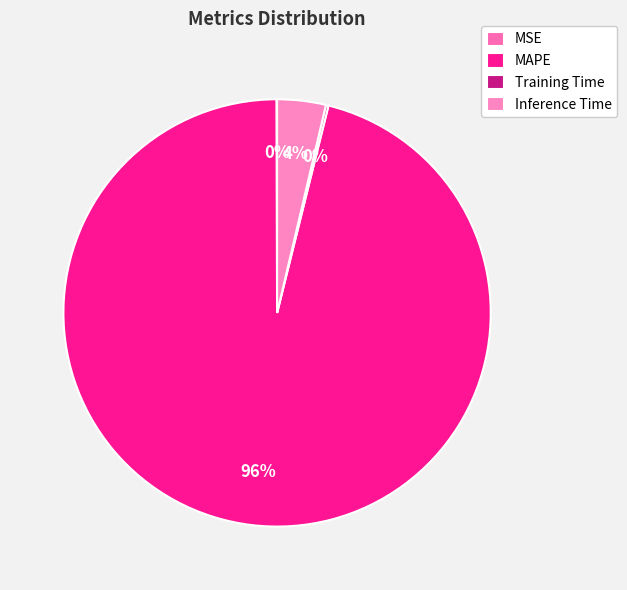

Combined, do MAPE and Inference Time account for over 50%?

Yes